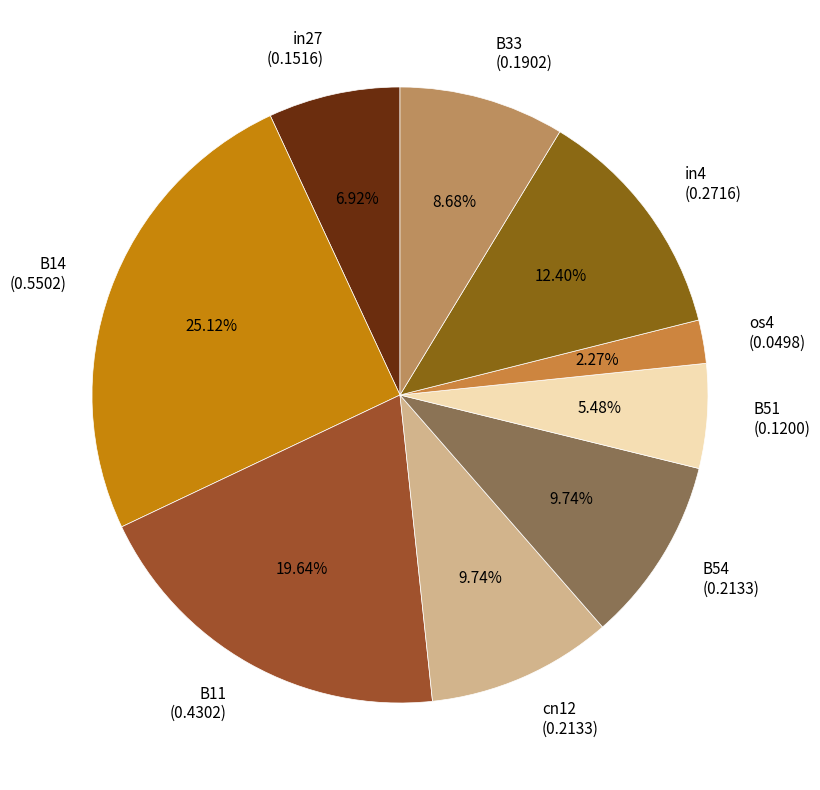

To the nearest percent, what is the average slice percentage?

11%